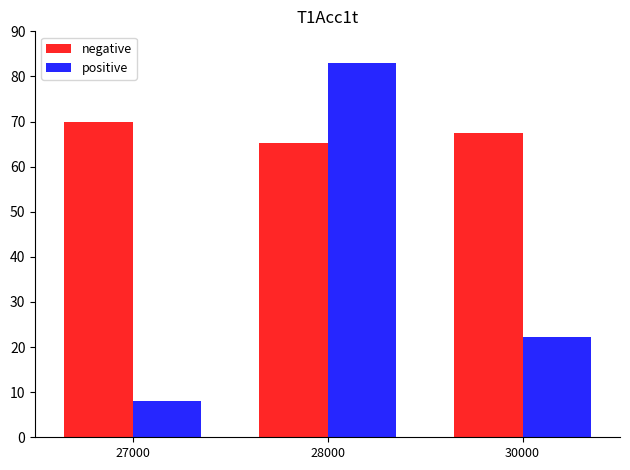

What is the sum of the positive values at 27000 and 28000?

91.1